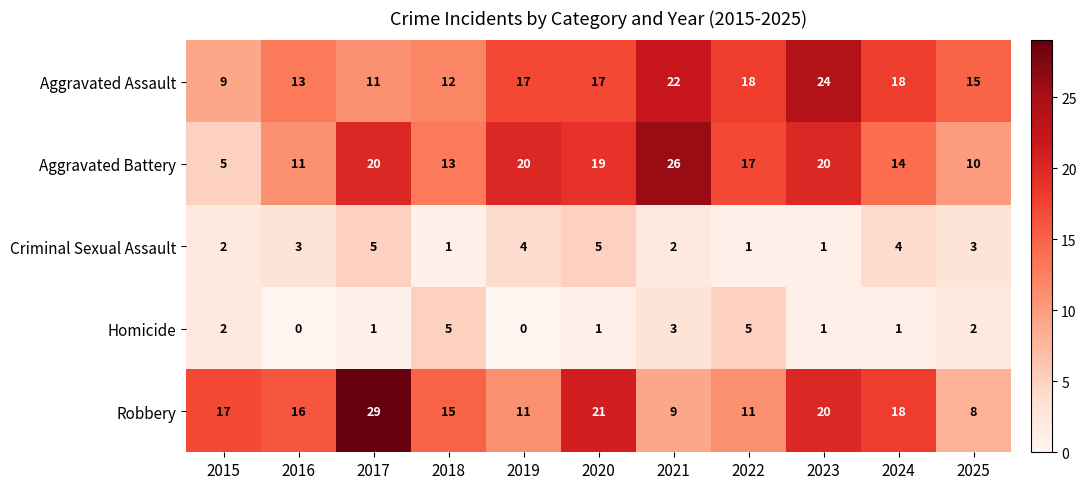

Rank the series at 2018 from lowest to highest value.

Criminal Sexual Assault, Homicide, Aggravated Assault, Aggravated Battery, Robbery